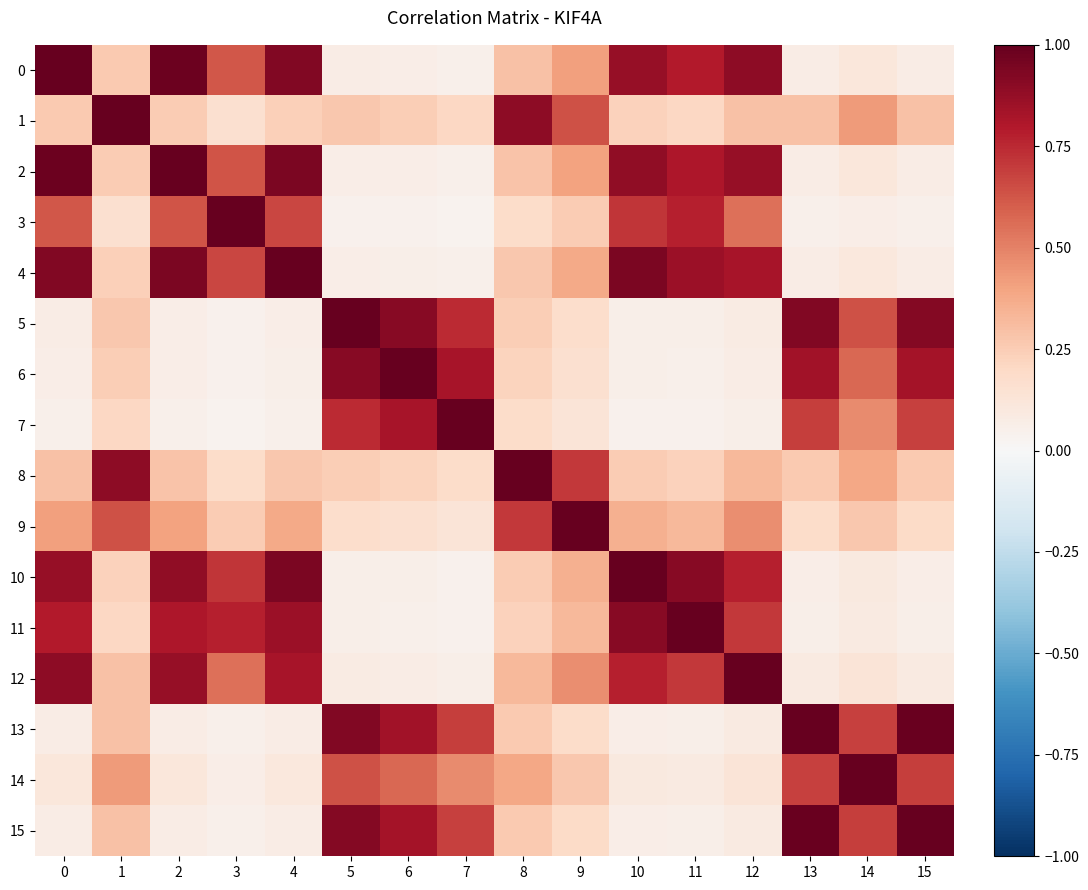

At which category does the chart reach its minimum across all series?

7